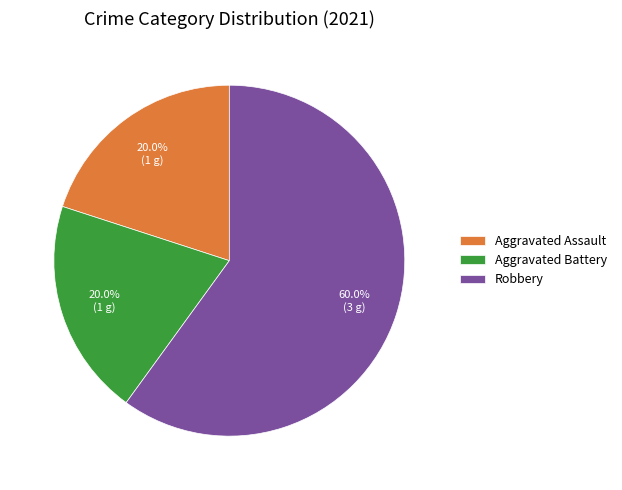

What is the ratio of the value at Robbery to the value at Aggravated Battery?

3.0